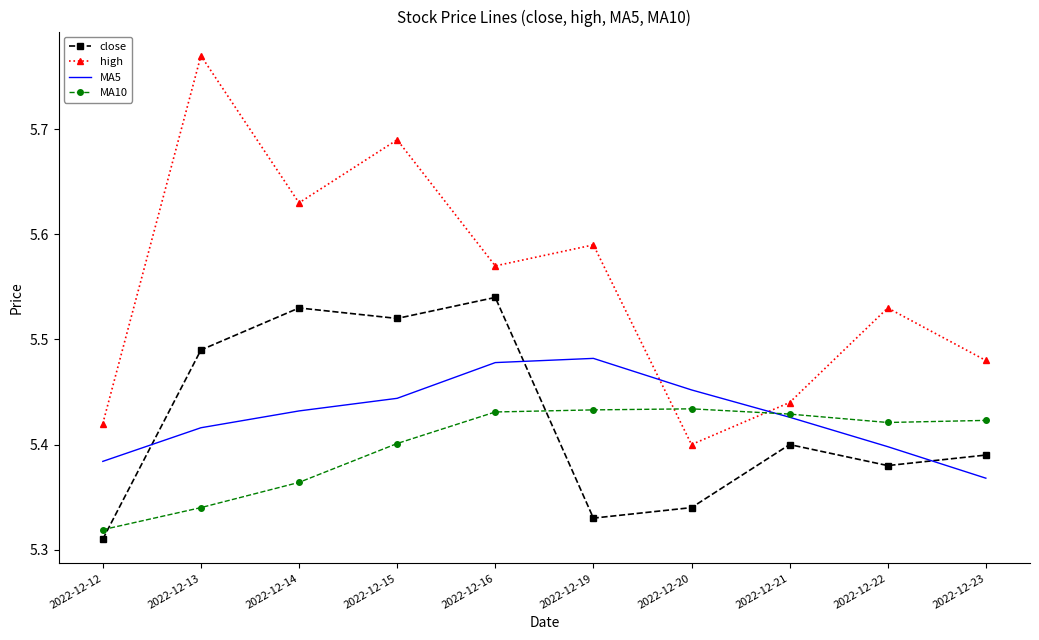

Which series has the largest total across all categories?

high